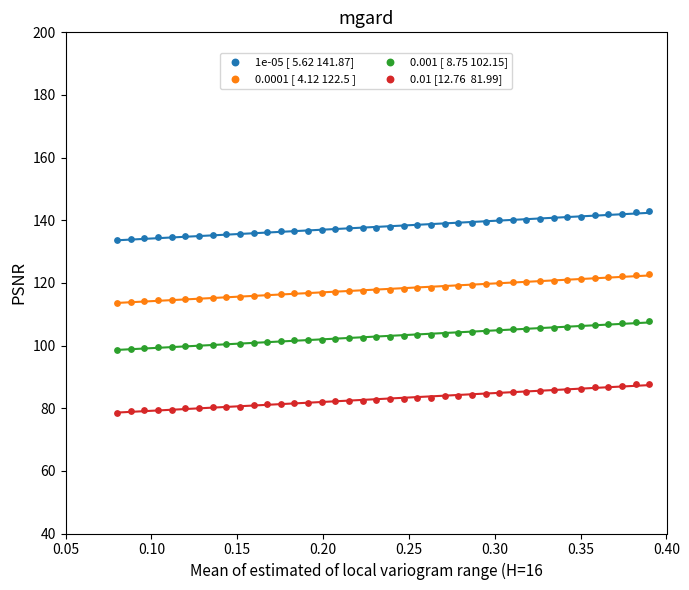

Across all data points, what is the range of X values (max minus min)?

0.3